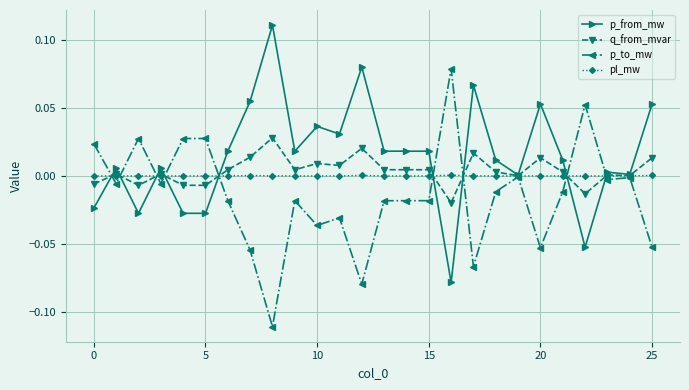

What is the lowest value of the p_to_mw series?

-0.1